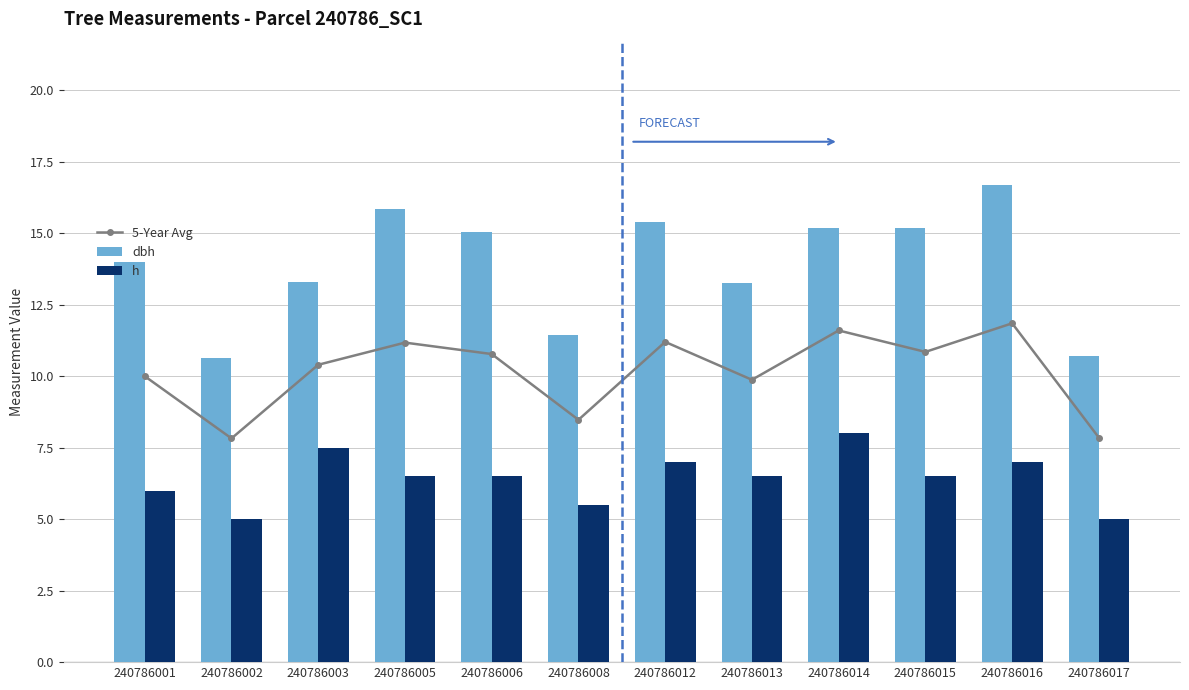

List the series in order of their peak value, lowest first.

h, 5-Year Avg, dbh